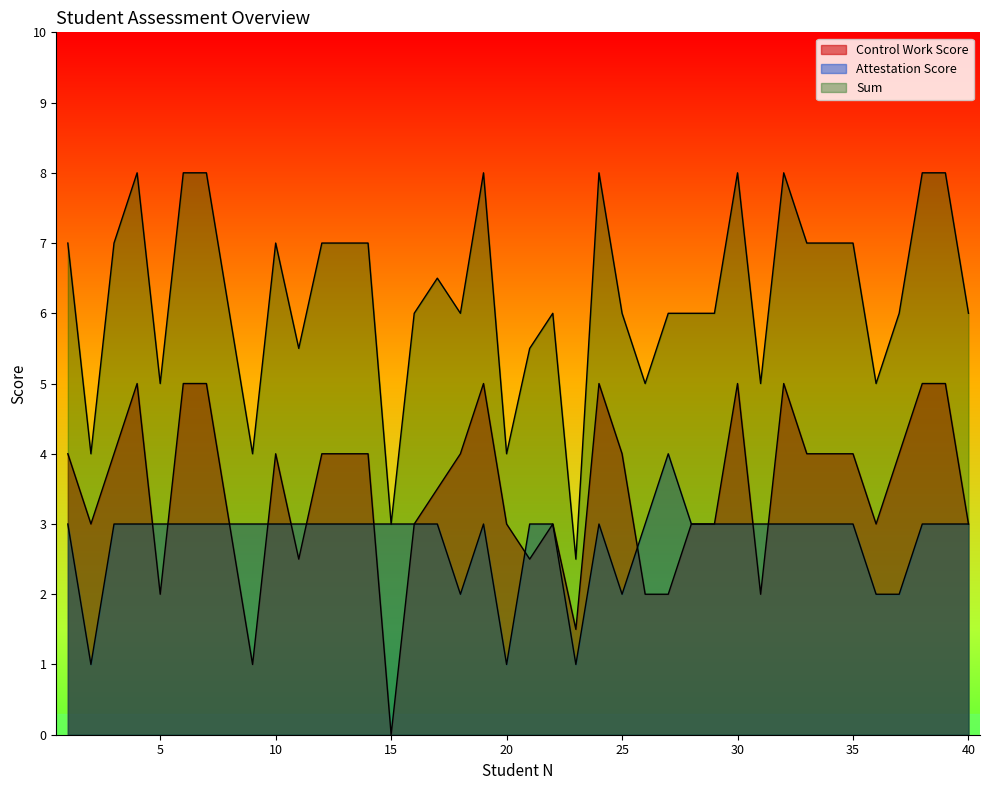

True or false: Control Work Score and Sum cross at least once.

False